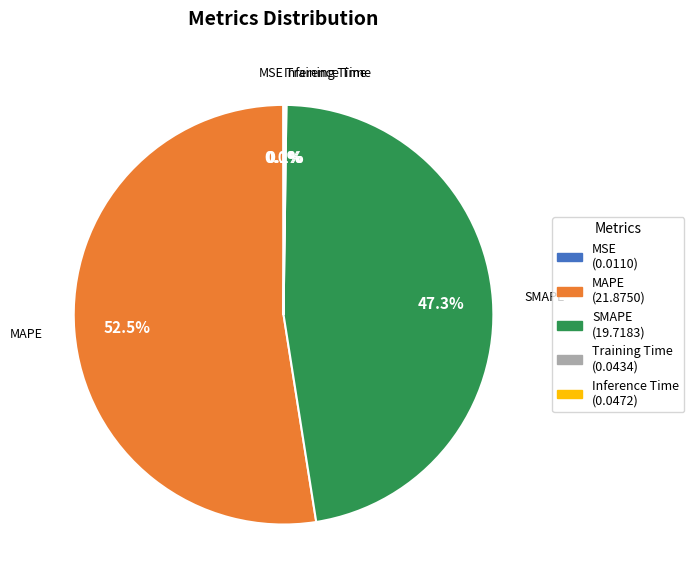

What percentage is NOT represented by MAPE?

47.5%